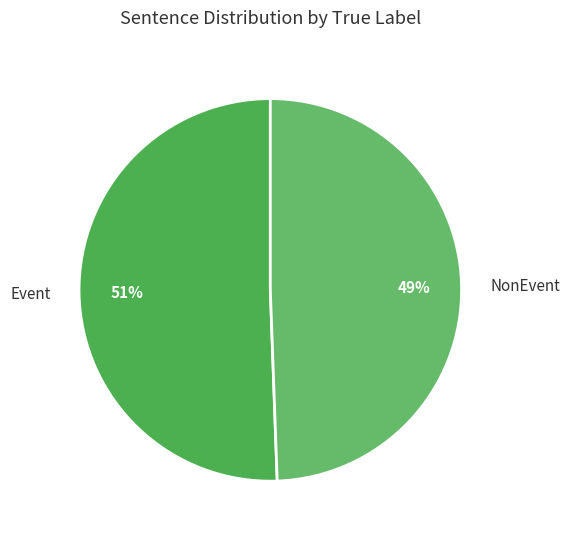

Which slice is the largest?

Event